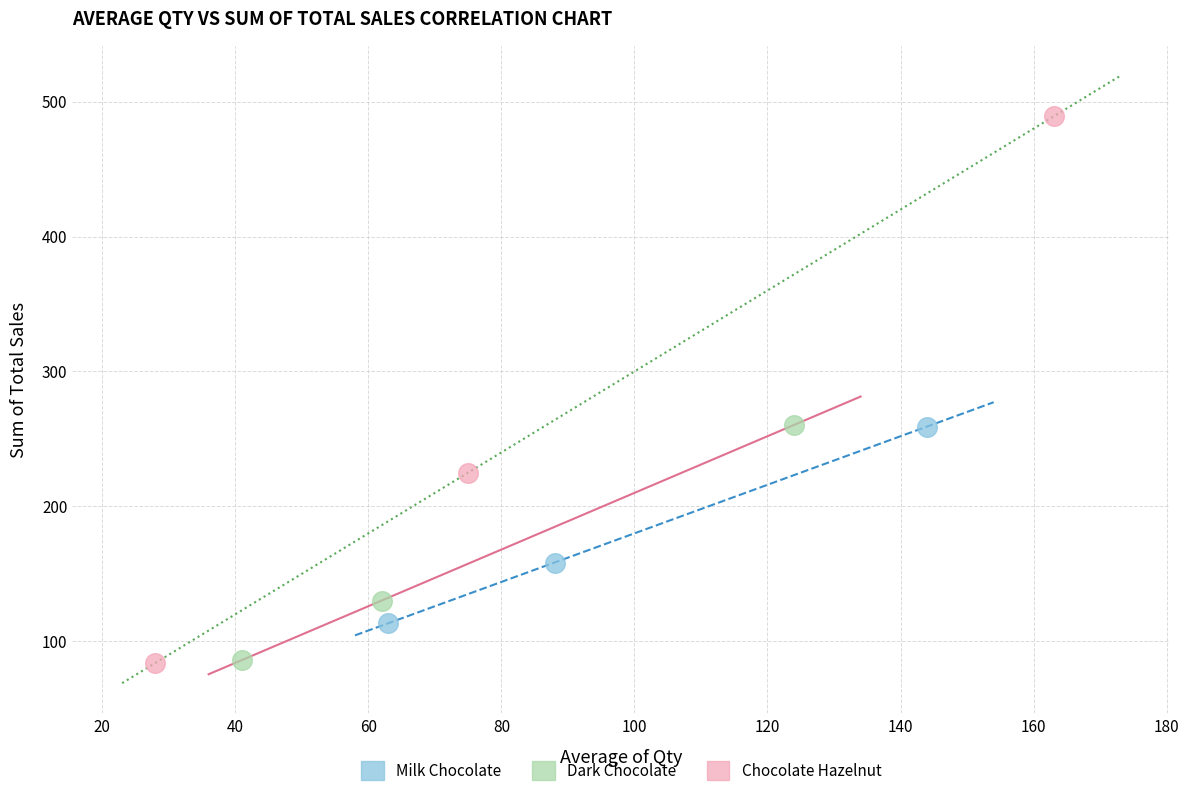

Which series has the widest spread of Y values?

Chocolate Hazelnut